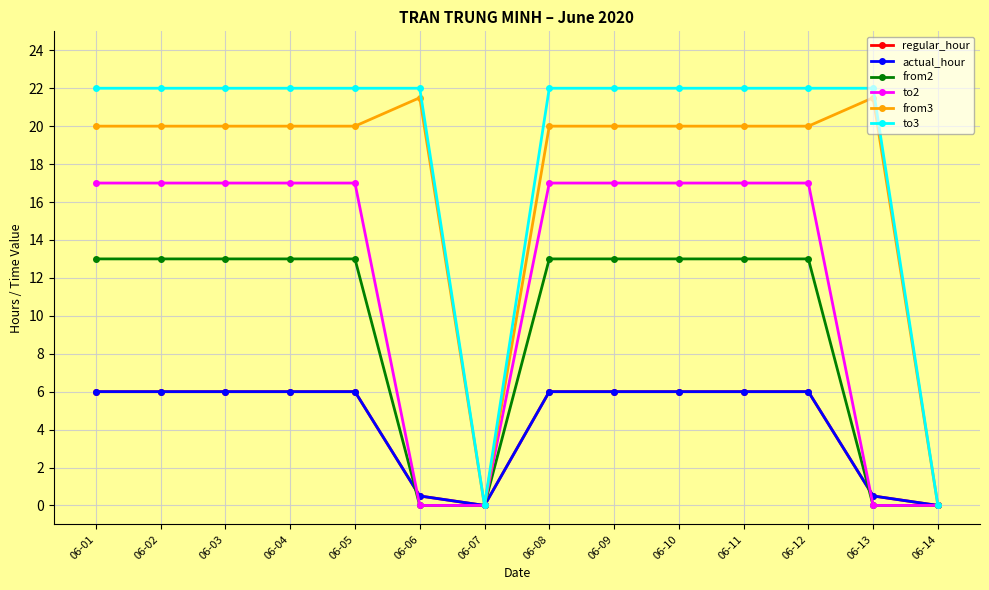

How many intersections are there between from2 and regular_hour?

2